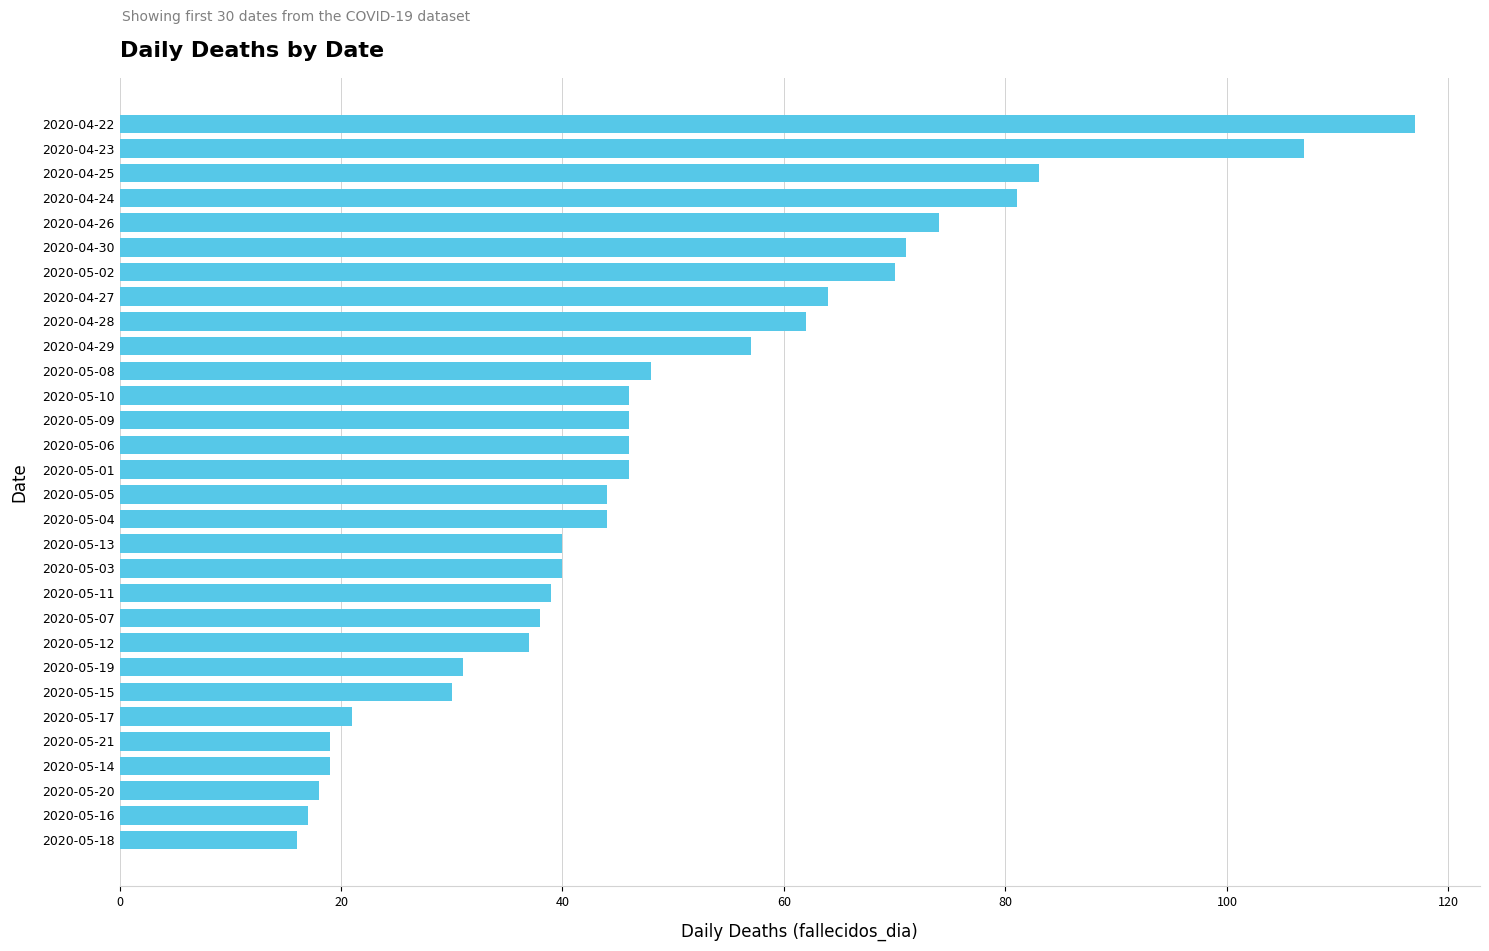

What is the change in value from 2020-05-13 to 2020-04-29?

+17